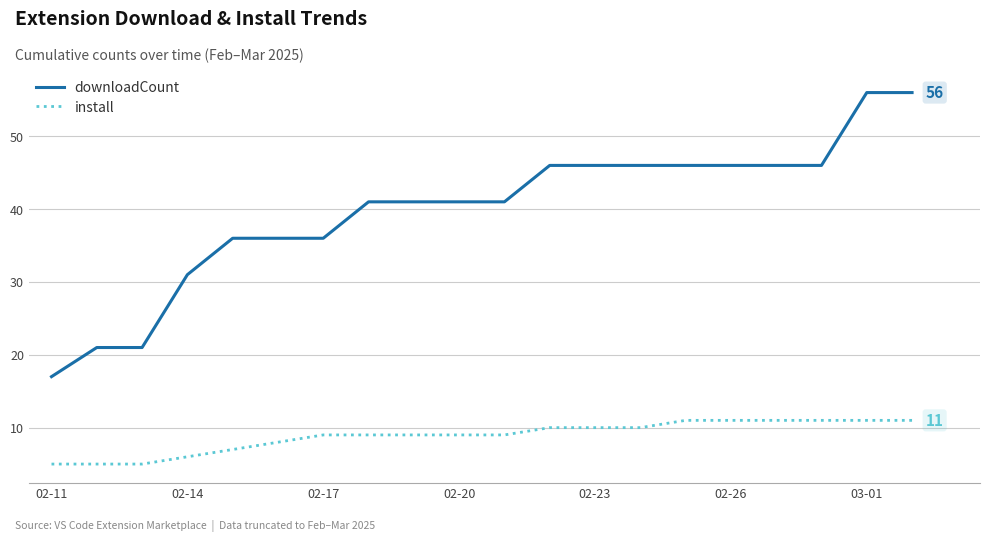

Rank the series by their average value, from highest to lowest.

downloadCount, install